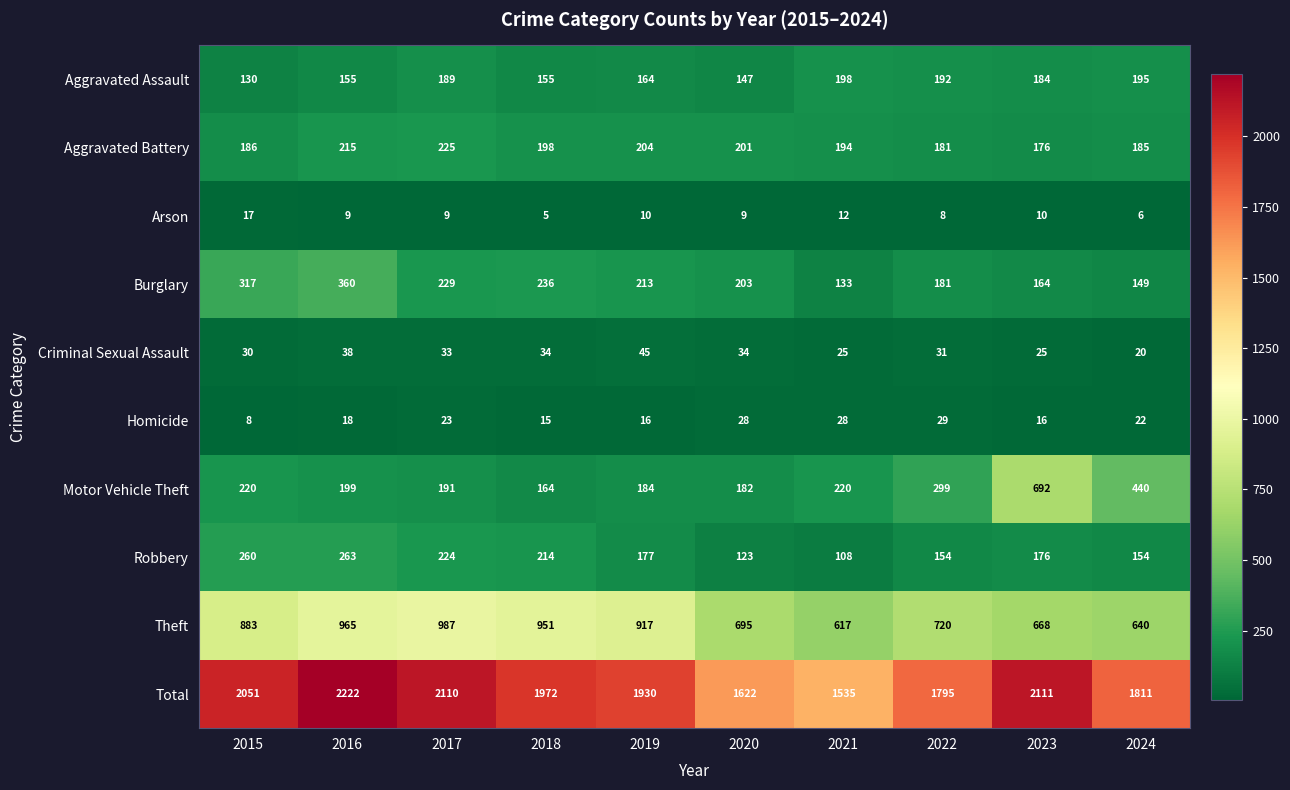

What is the sum of all Robbery values?

1853